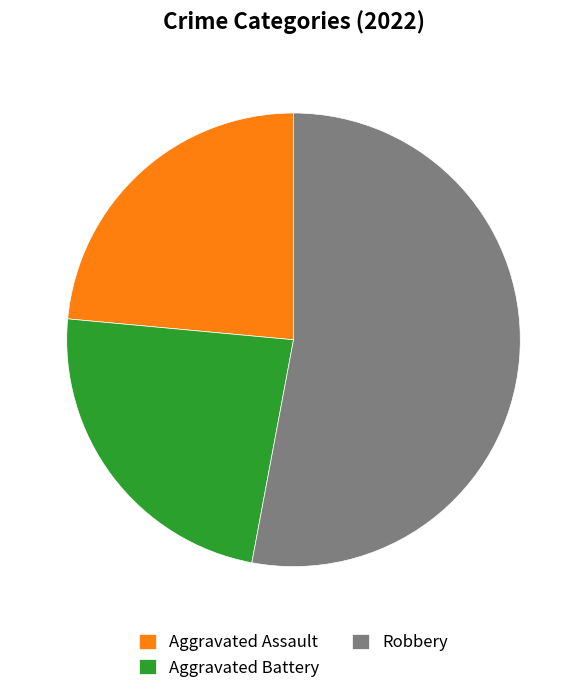

Is there any slice that represents more than half of the pie?

Yes